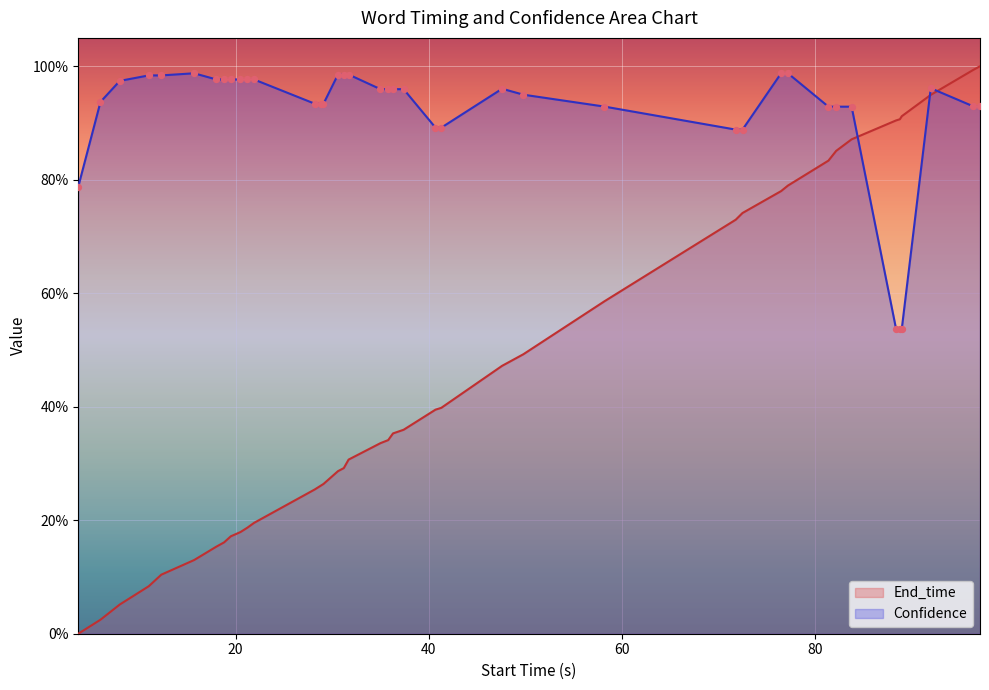

Which series has the largest Y range (max minus min)?

End_time